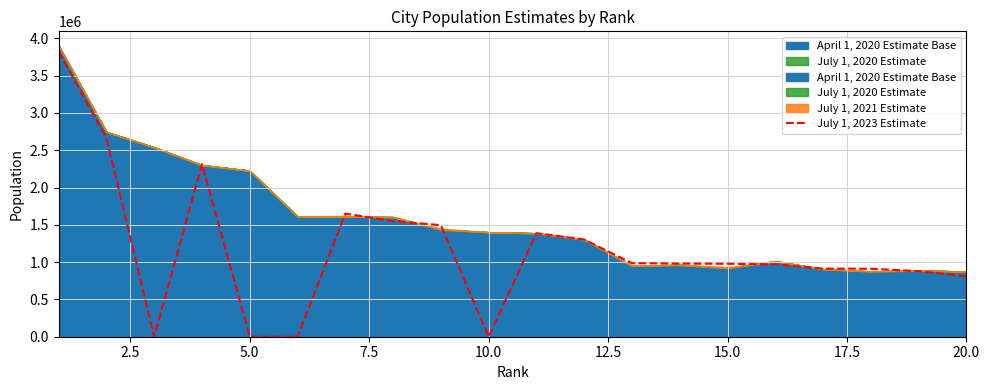

How many lines are shown in the chart?

1